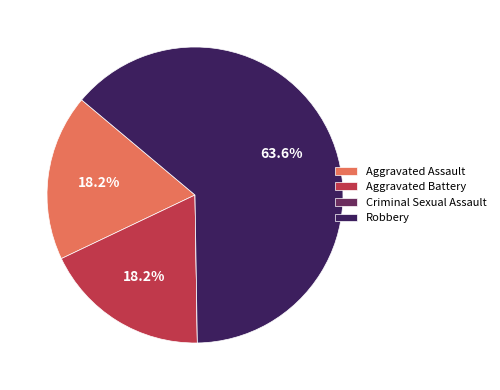

Combined, do Aggravated Battery and Aggravated Assault account for over 50%?

No